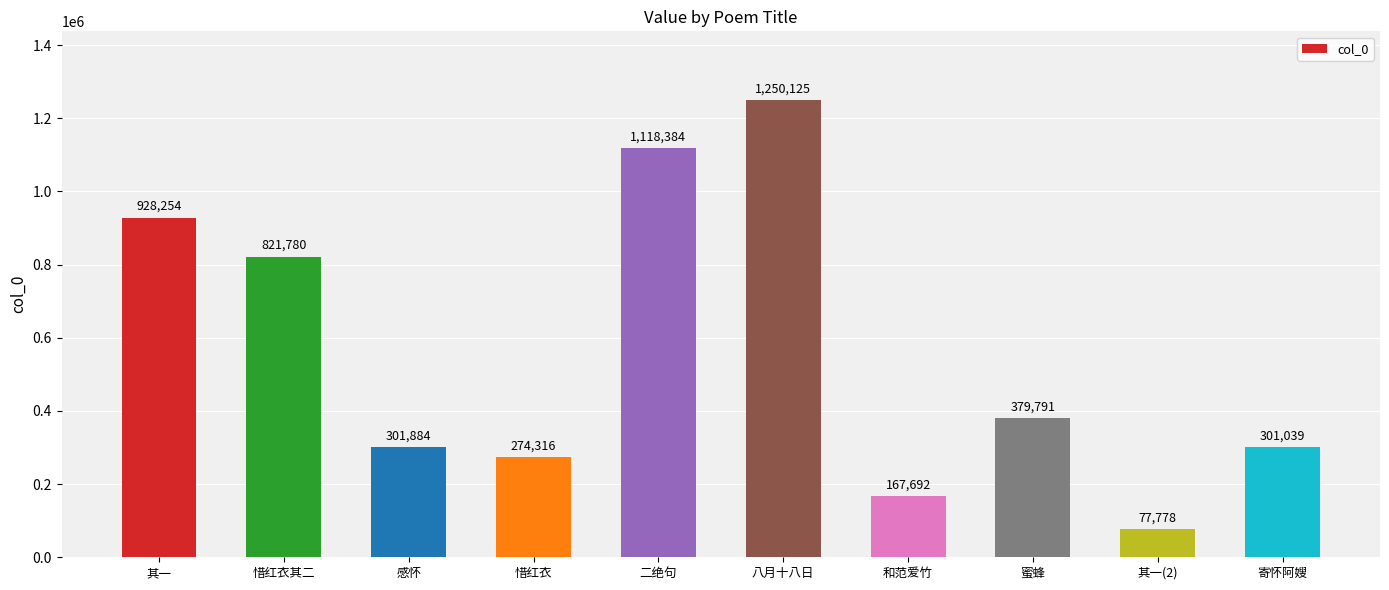

At which label does the data first exceed 379791?

其一